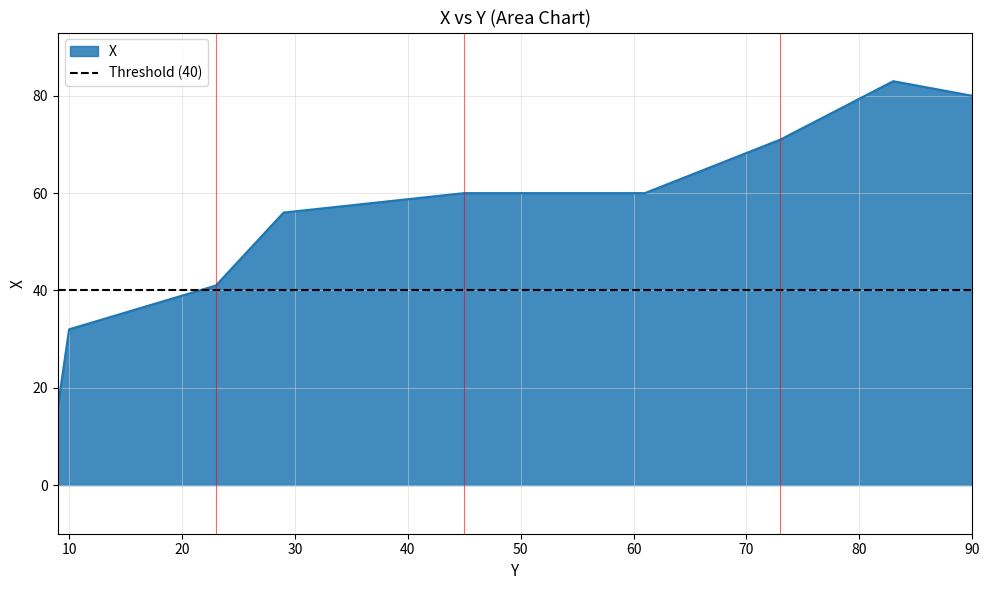

What is the change in value from 23 to 90?

+39